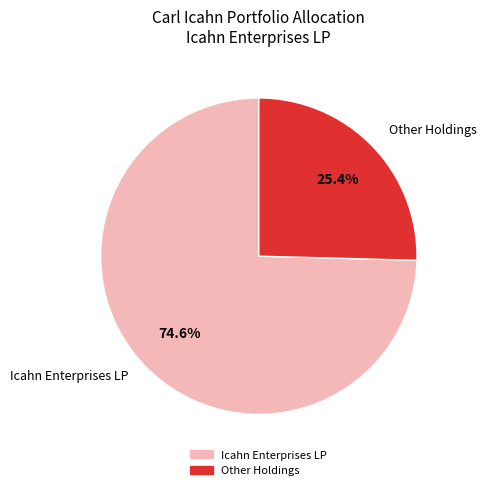

True or false: Icahn Enterprises LP accounts for 75% of the total.

True